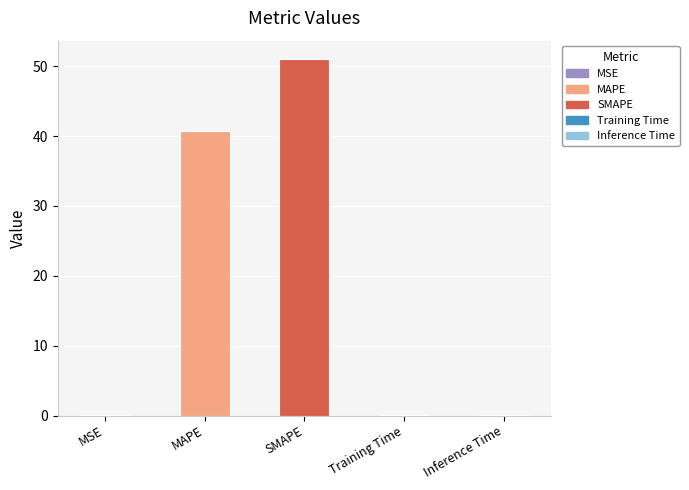

Which label corresponds to the largest value in the chart?

SMAPE